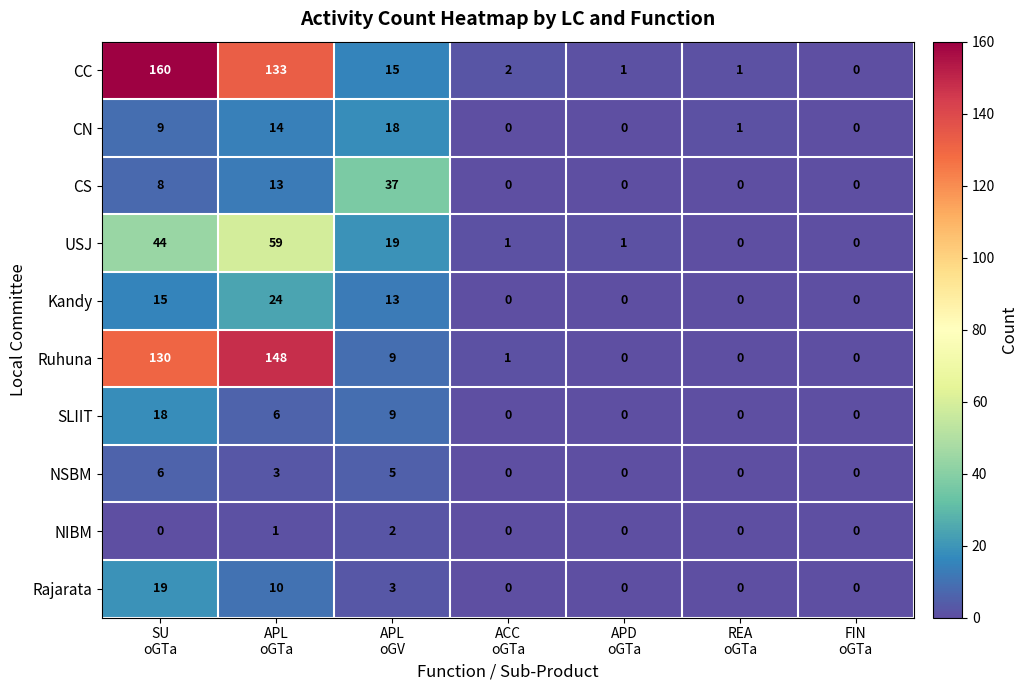

What is the average value of the CS series?

8